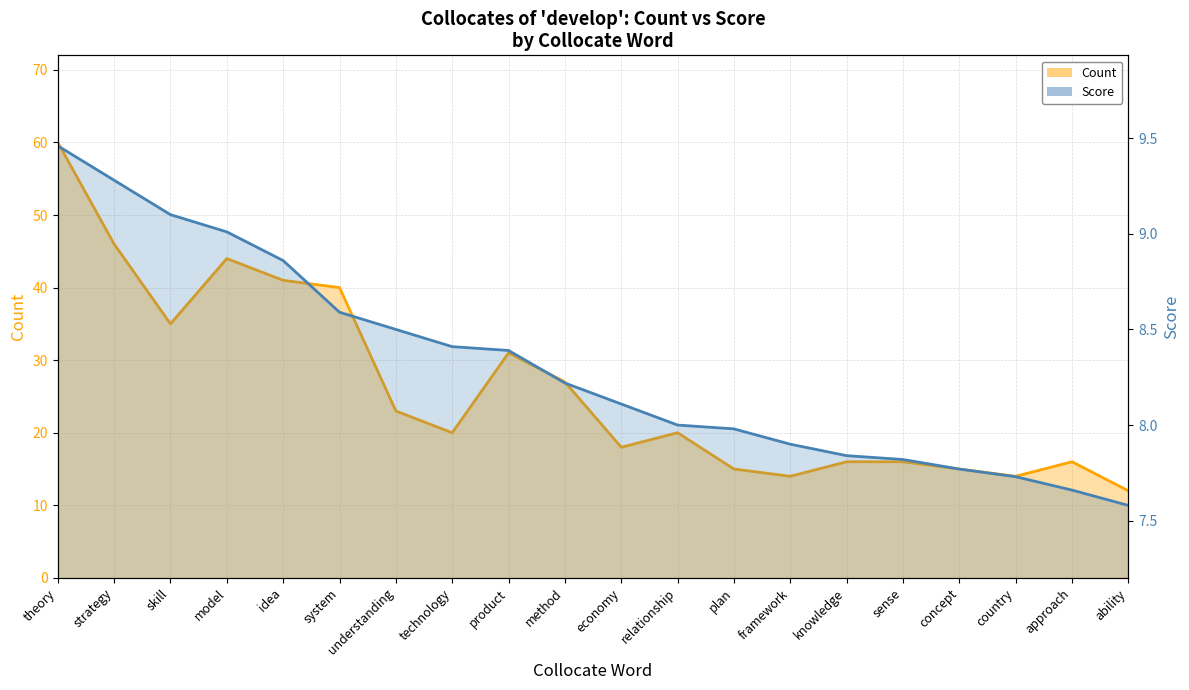

Which series changed the most between method and plan?

Count